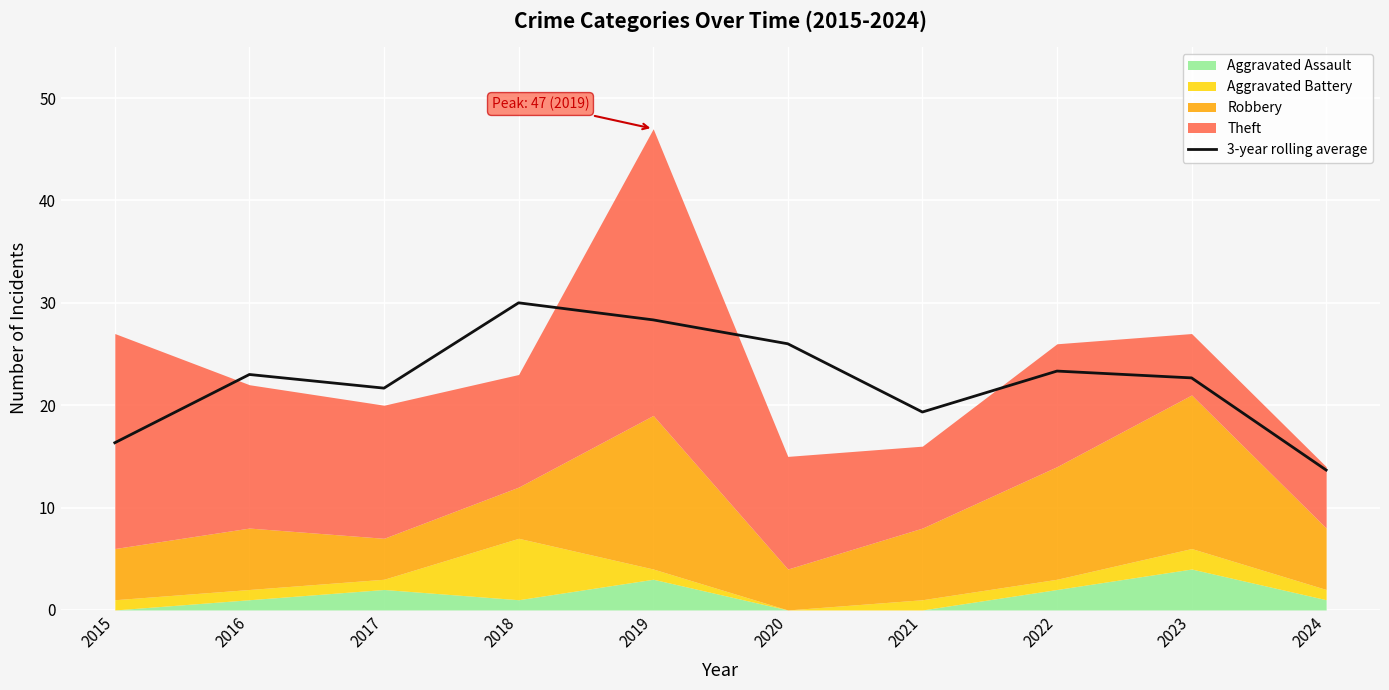

Reading right to left, list all the values displayed in this chart.

2024=13.7	2023=22.7	2022=23.3	2021=19.3	2020=26.0	2019=28.3	2018=30.0	2017=21.7	2016=23.0	2015=16.3